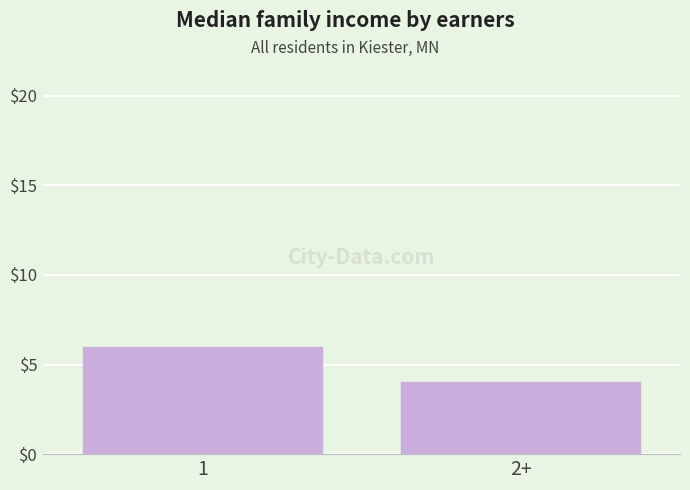

List the labels in order of value, smallest first.

2+, 1